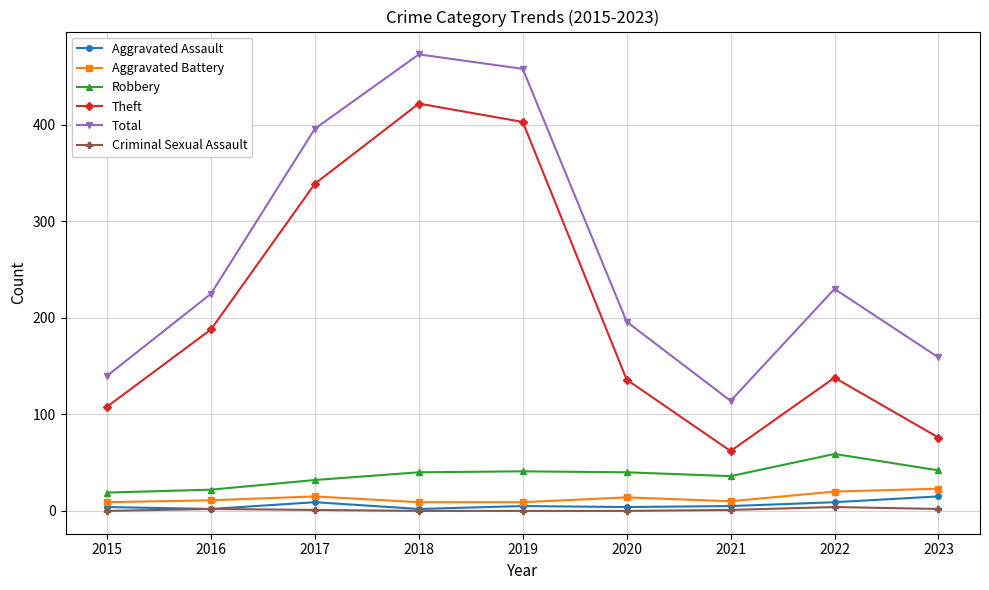

Which series has the largest total across all categories?

Total